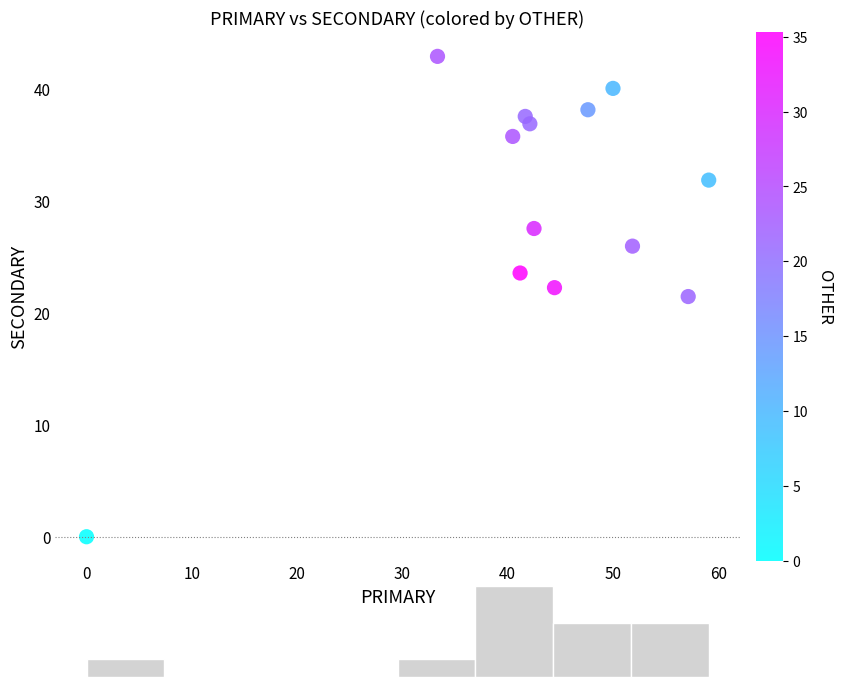

What is the range of Y values (max minus min)?

42.9